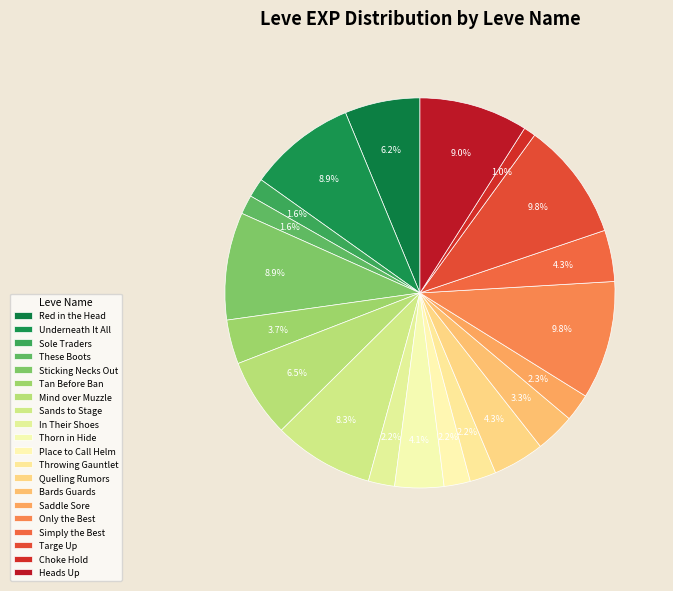

Which has a higher value, Red in the Head or Saddle Sore?

Red in the Head